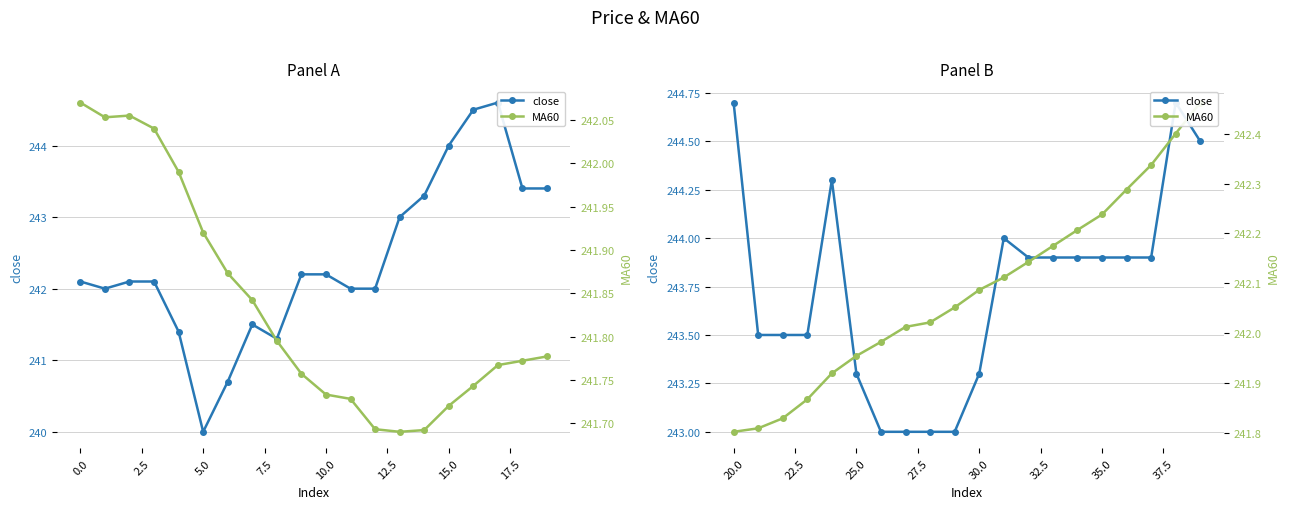

Is it true that MA60 equals 156.0 at 15.0?

False